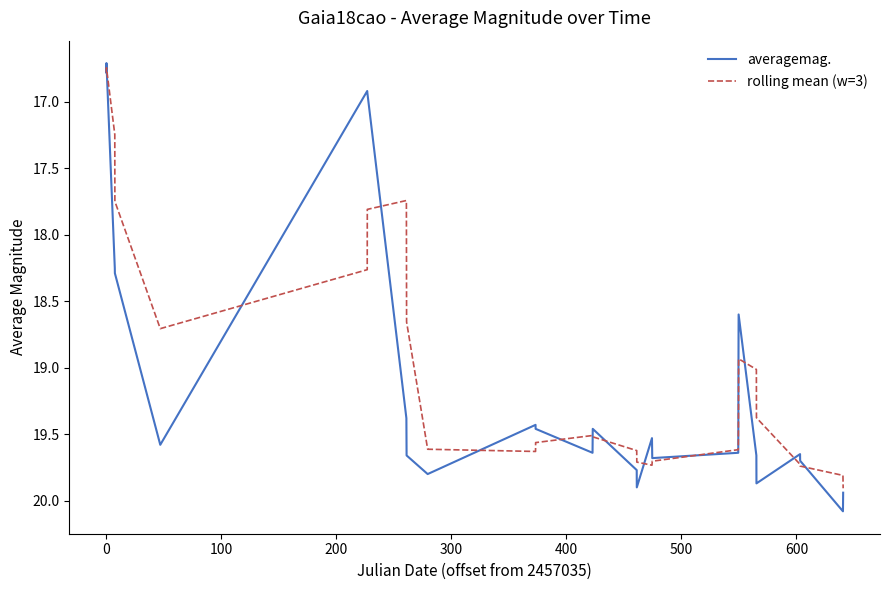

What is the maximum value for averagemag.?

20.1